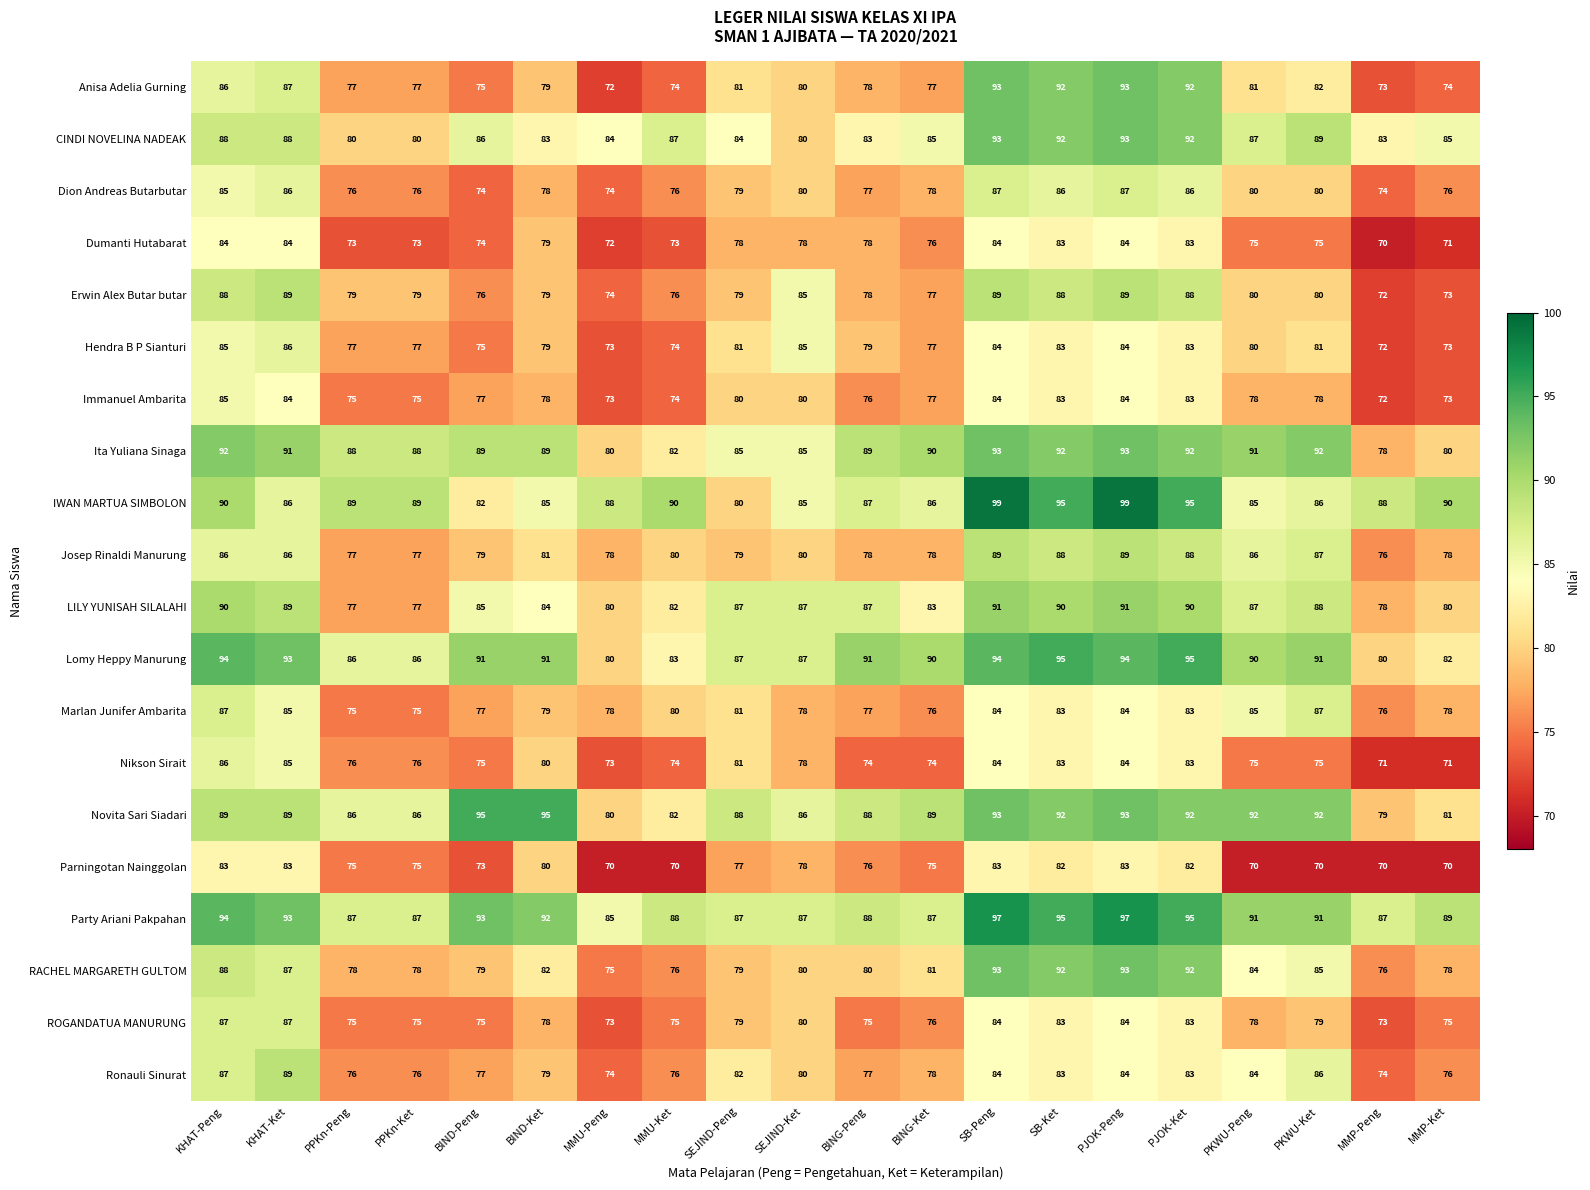

How many data points does each series have?

20